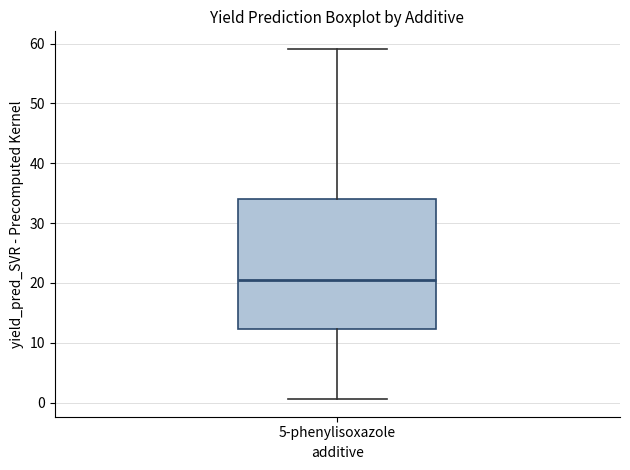

Transcribe this box plot: give where the median line is, the range the box spans, and where the two whiskers end, as read against the y-axis. The values are not printed on the chart, so give them approximately, as read against the axis.

median 20, box 12 to 34, whiskers 1 to 59